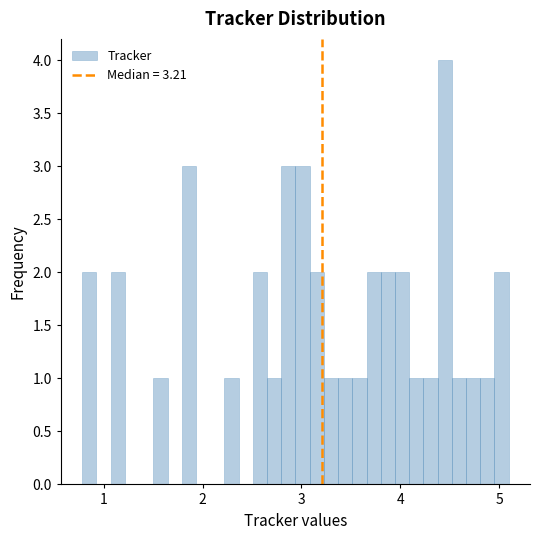

Read against the x-axis, roughly where is the centre of the tallest bar?

4.4